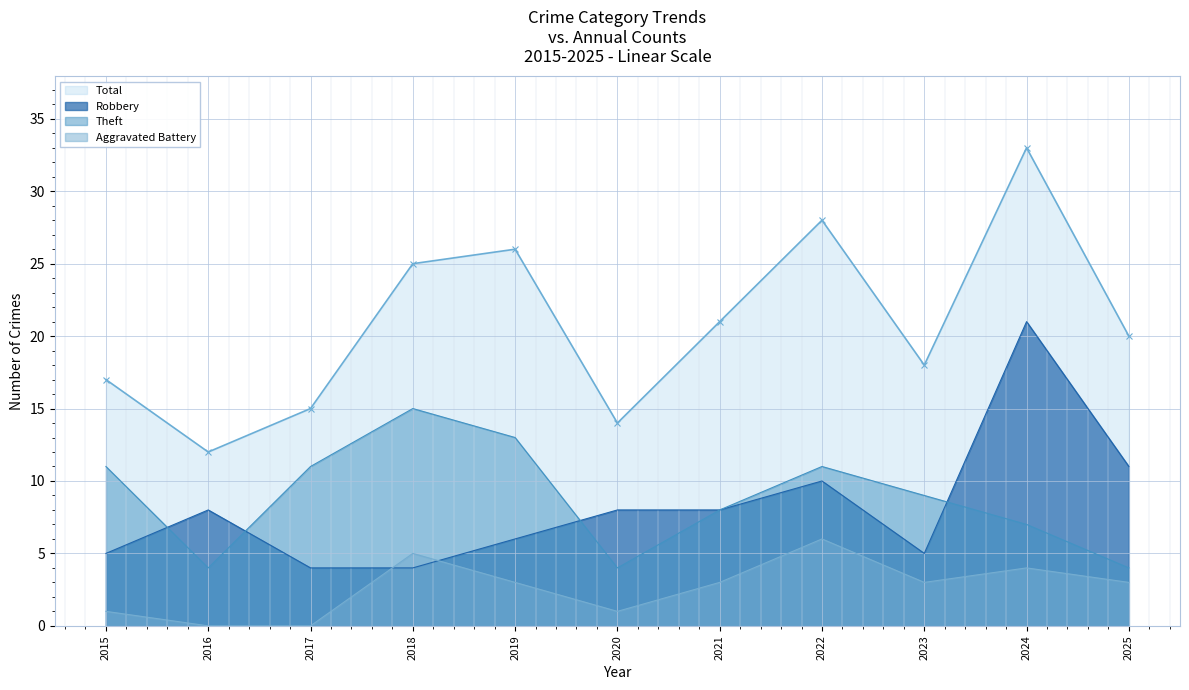

What is the value of the Total point at the 11th from the left?

20